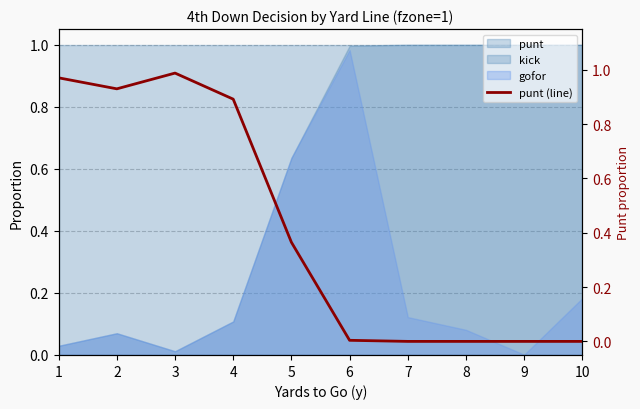

What is the difference between the maximum and minimum values?

1.0